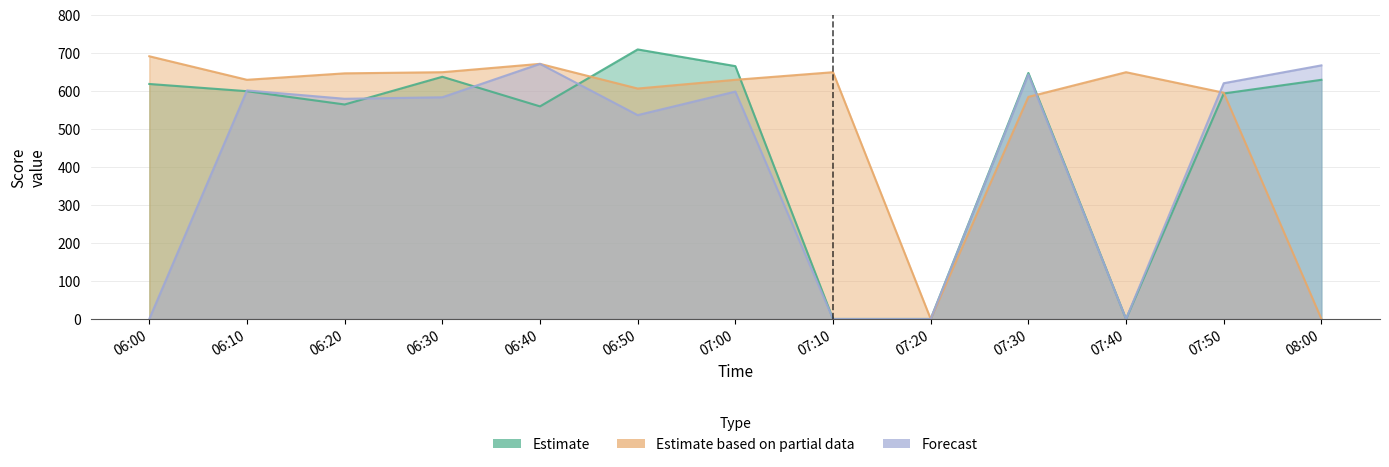

Count the number of data series in this chart.

3